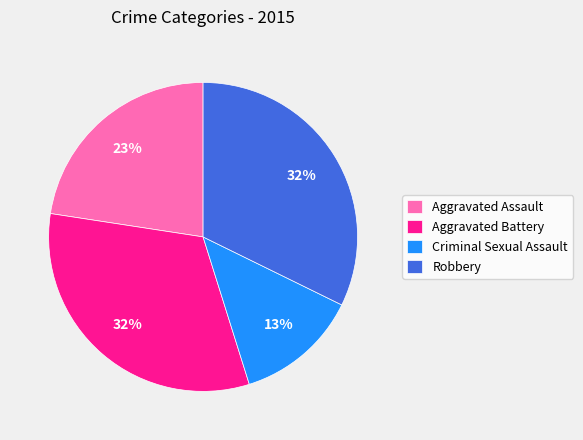

Which slice is the smallest?

Criminal Sexual Assault